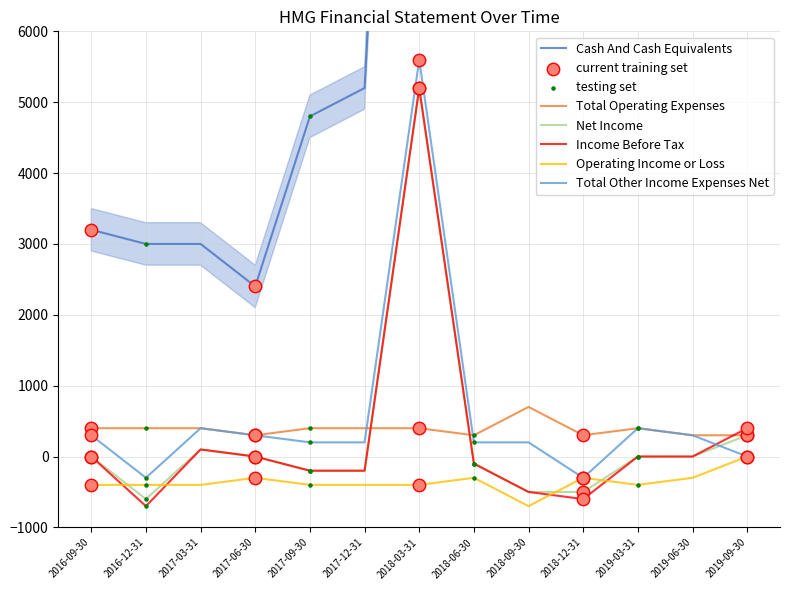

At how many categories does at least one series exceed 2870?

12